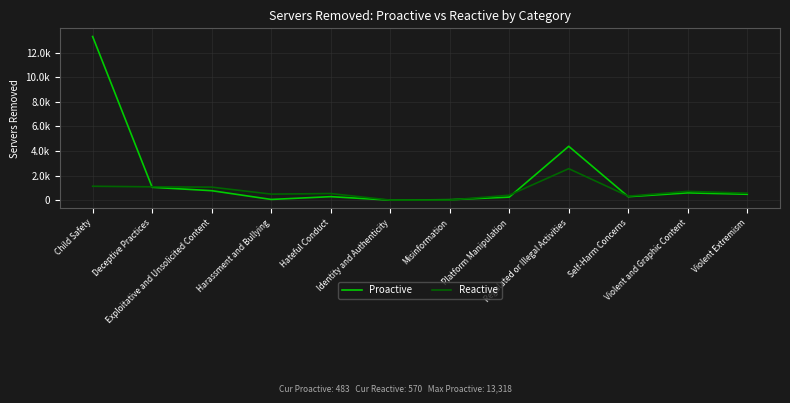

What is the lowest value of the Reactive series?

9